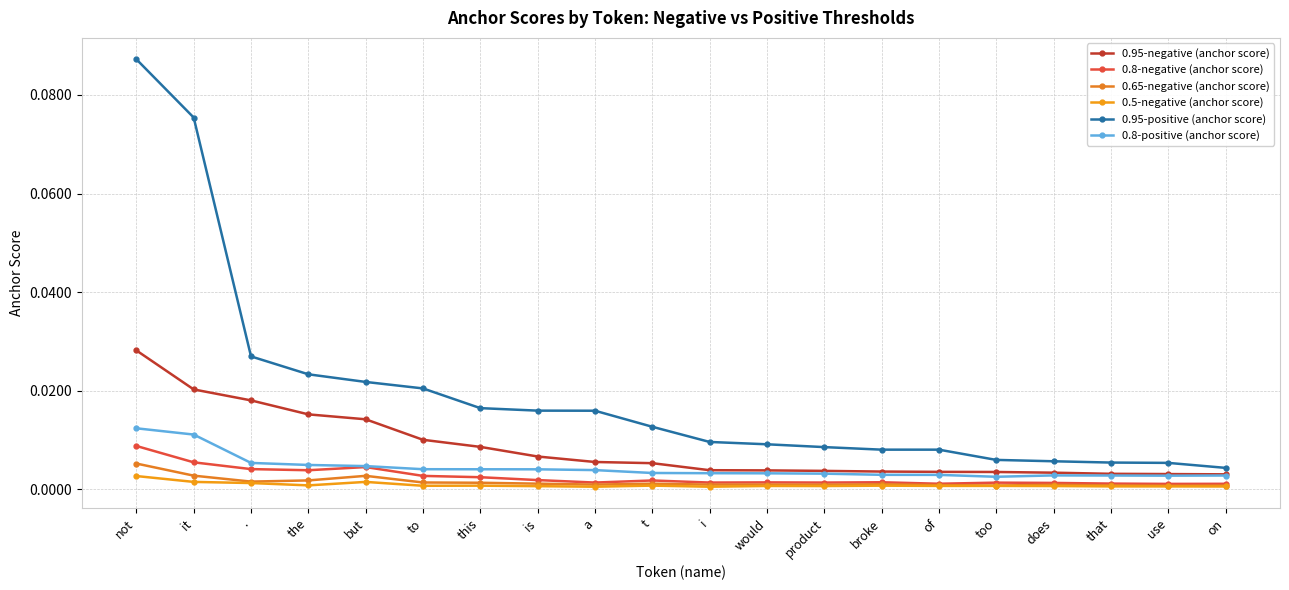

Which series has the largest total across all categories?

0.95-positive (anchor score)